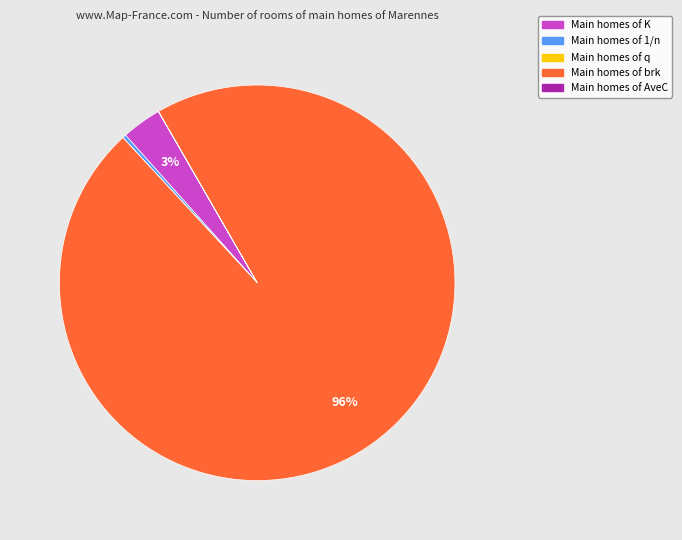

Is there any slice that represents more than half of the pie?

Yes